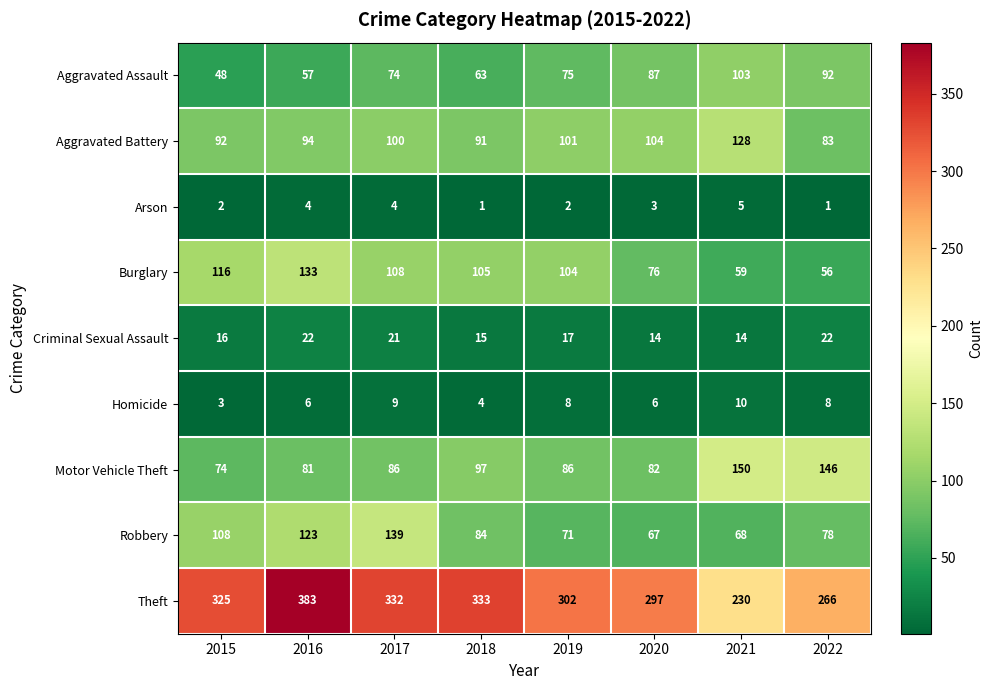

What is the total value across all series at 2015?

784